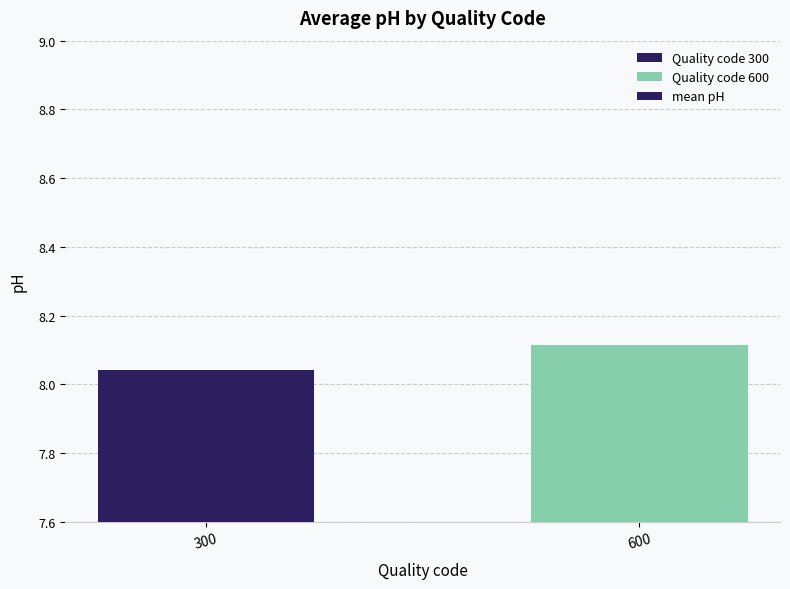

How many categories are shown in the chart?

2